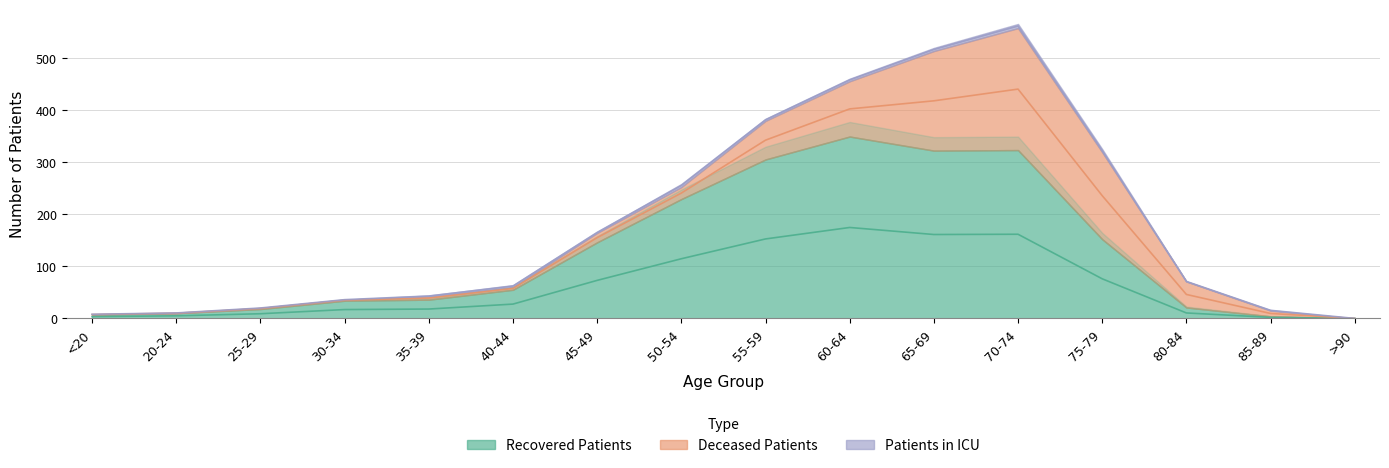

Reading left to right, what are all the values shown in this chart?

recovered_patients: <20=7	20-24=10	25-29=18	30-34=34	35-39=36	40-44=55	45-49=146	50-54=229	55-59=305	60-64=349	65-69=322	70-74=323	75-79=152	80-84=21	85-89=4	>90=0
deceased_patients: <20=1	20-24=0	25-29=2	30-34=2	35-39=6	40-44=5	45-49=18	50-54=23	55-59=74	60-64=106	65-69=191	70-74=234	75-79=167	80-84=50	85-89=11	>90=0
patients_in_icu: <20=0	20-24=1	25-29=0	30-34=0	35-39=2	40-44=4	45-49=2	50-54=6	55-59=4	60-64=5	65-69=6	70-74=8	75-79=6	80-84=0	85-89=1	>90=0